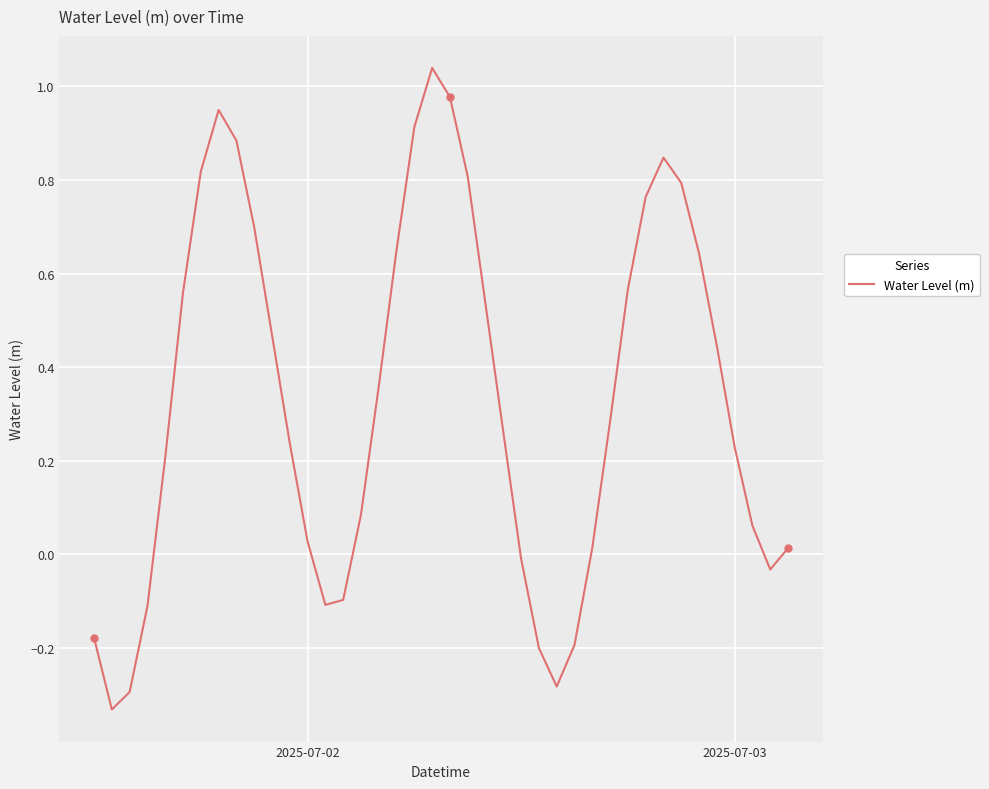

What is the difference between the maximum and minimum values?

1.4